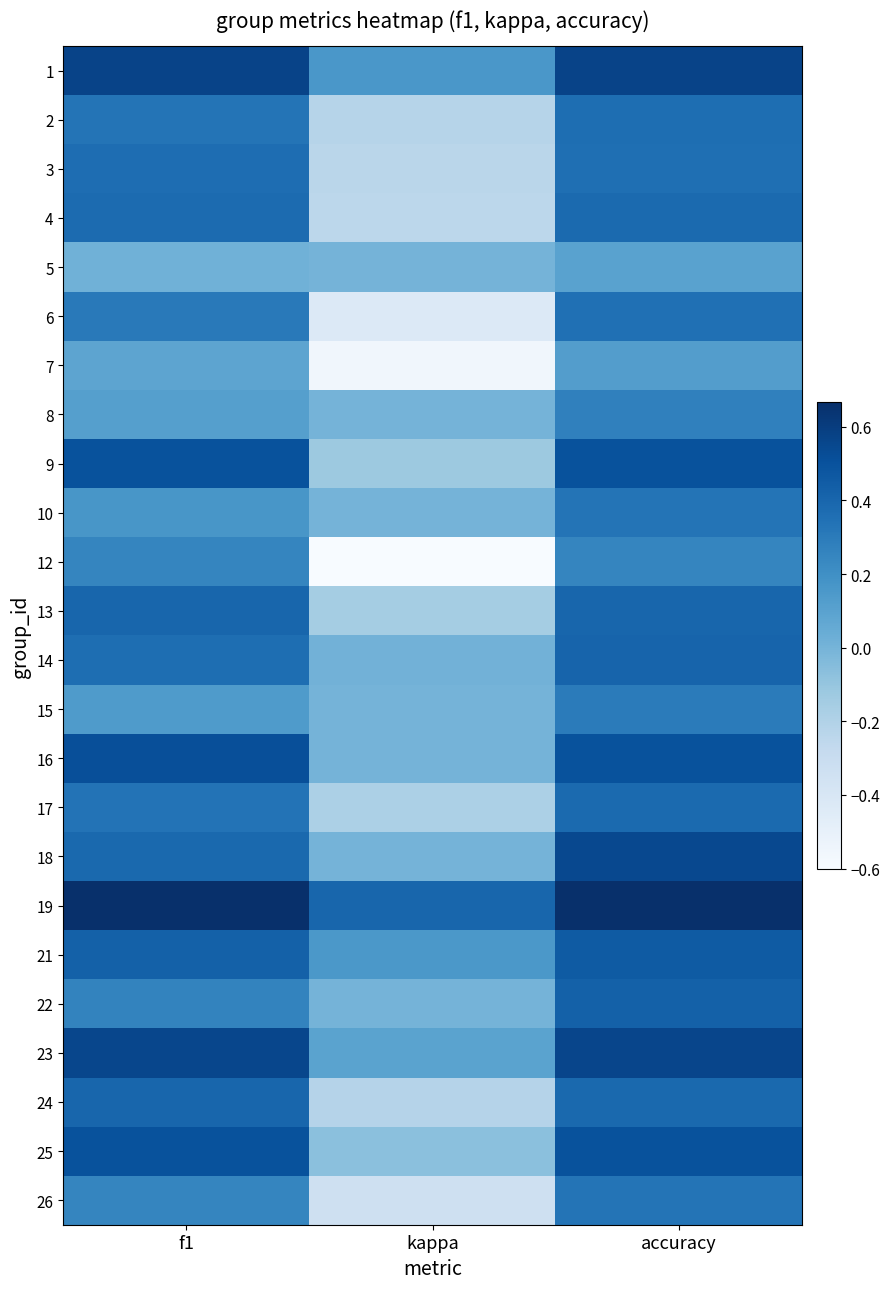

At f1, list the series in order from smallest to largest.

5, 7, 8, 15, 10, 12, 26, 22, 6, 2, 17, 14, 3, 4, 18, 13, 24, 21, 9, 25, 16, 23, 1, 19